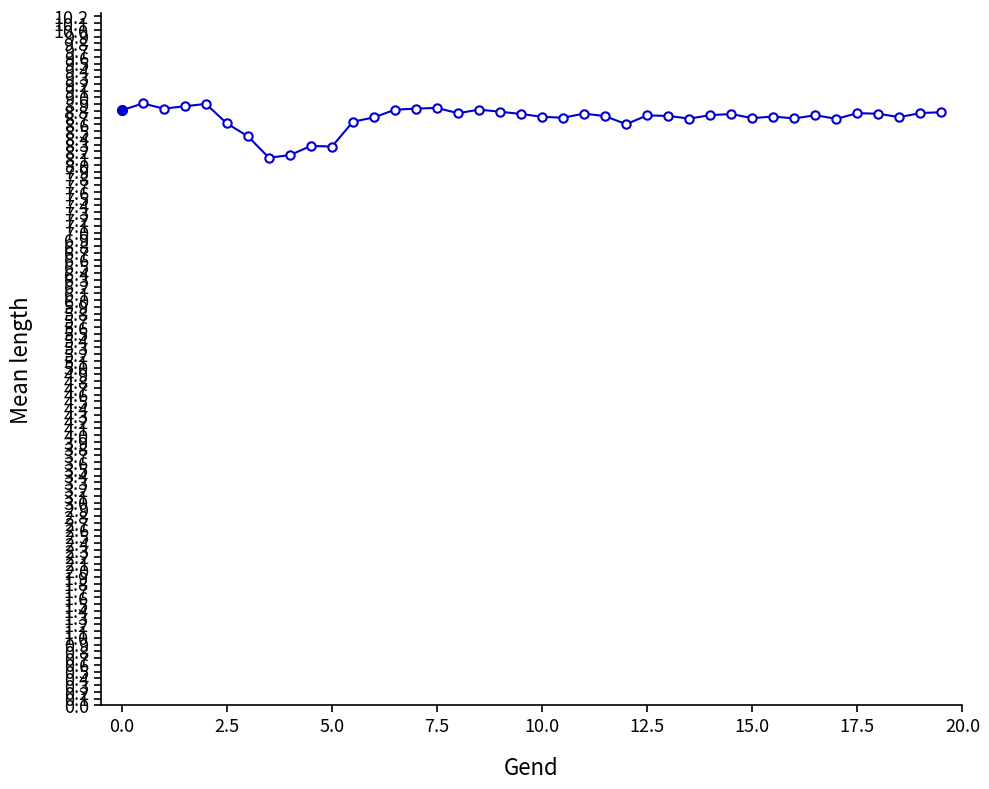

What is the sum of all values?

347.6